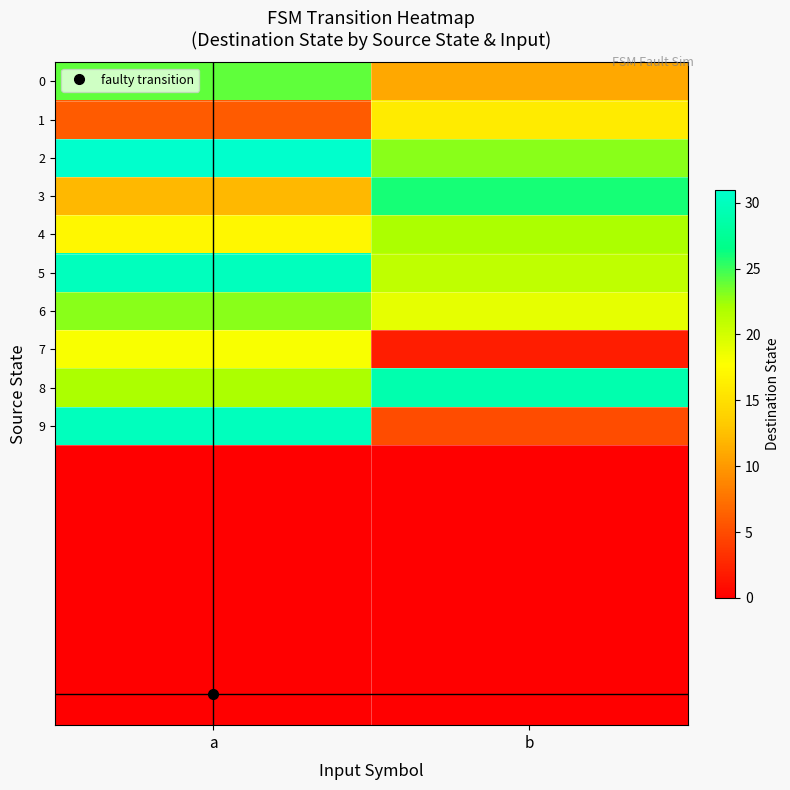

What is the spread (max minus min) of values at a?

25